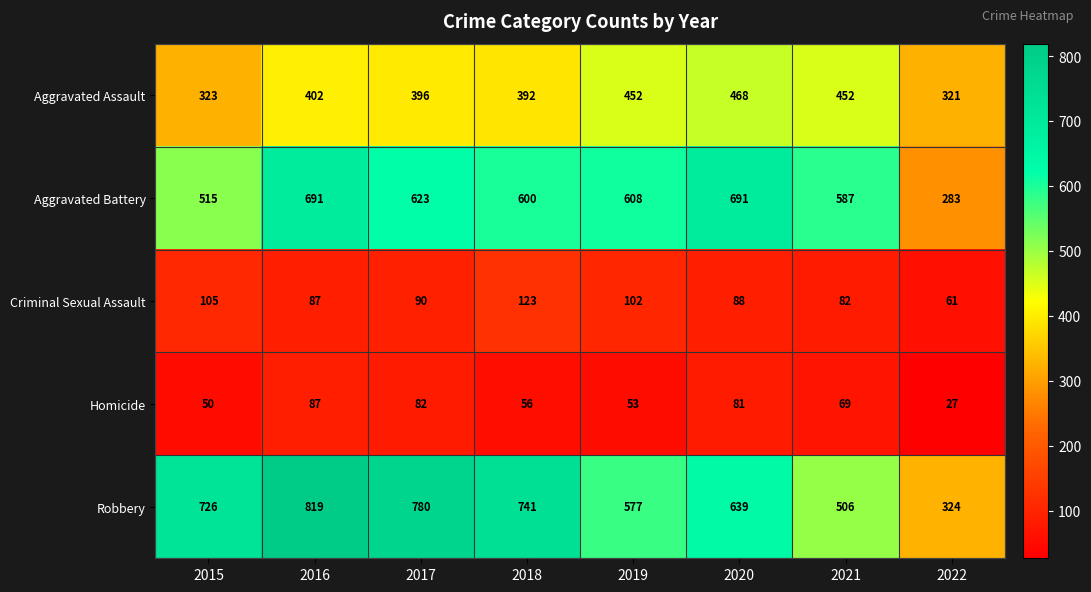

Where is Homicide nearest to the value 57?

2018